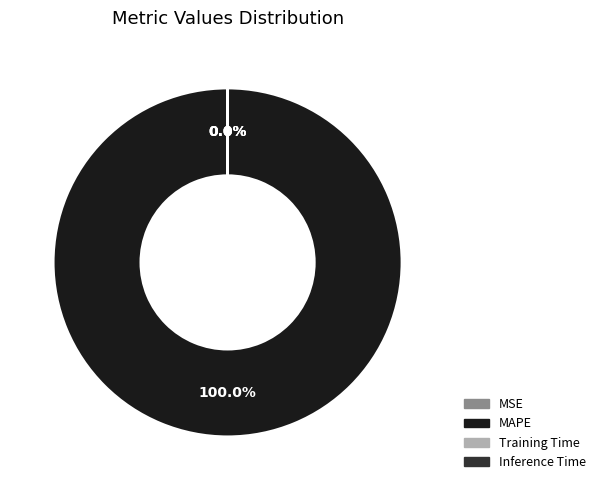

Does MAPE account for over 50% of the chart?

Yes